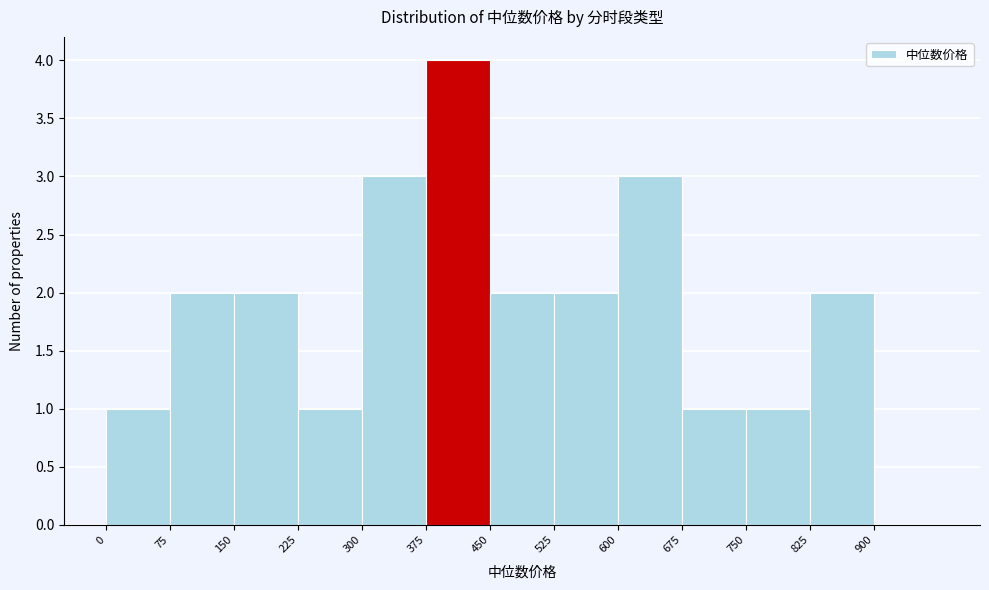

Over which range of the x-axis is the bar tallest?

375 to 450